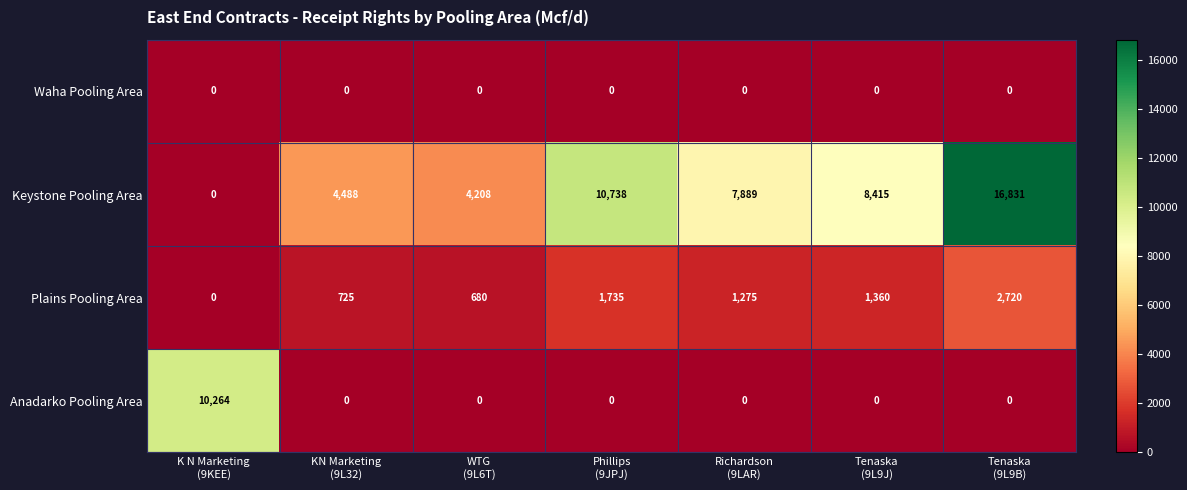

Reading left to right, what are all the values shown in this chart?

Waha Pooling Area: 0	0	0	0	0	0	0
Keystone Pooling Area: 0	4488	4208	10738	7889	8415	16831
Plains Pooling Area: 0	725	680	1735	1275	1360	2720
Anadarko Pooling Area: 10264	0	0	0	0	0	0